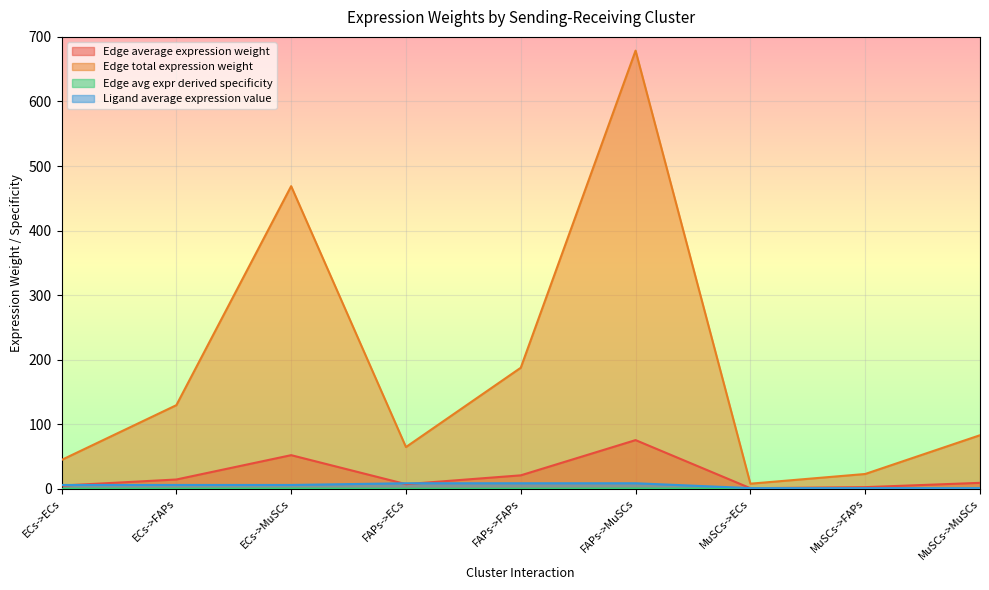

The value of Ligand average expression value at ECs->FAPs is 5.9. True or false?

True